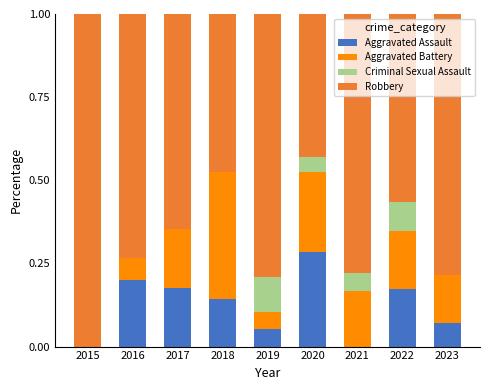

Which category has the highest value in the Aggravated Assault series?

2020